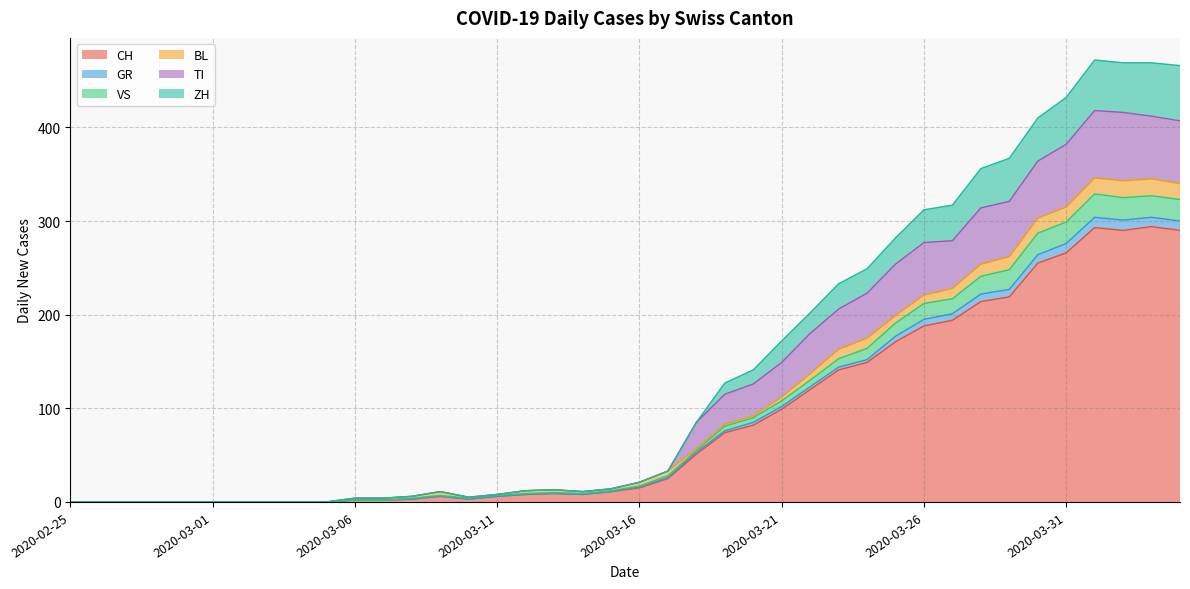

Does the chart have visible grid lines?

Yes